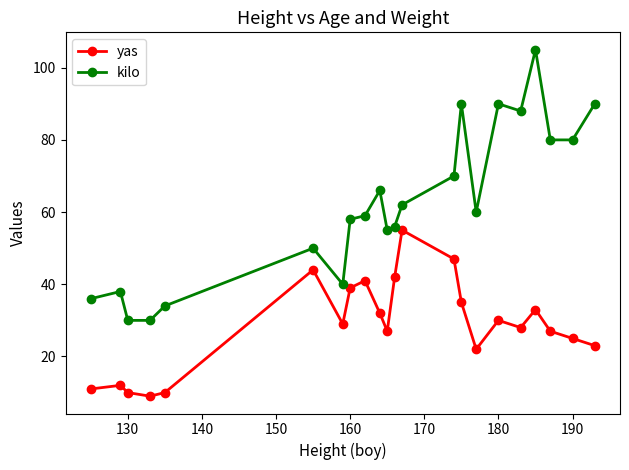

True or false: yas has more than 0 points higher than both neighbors.

True